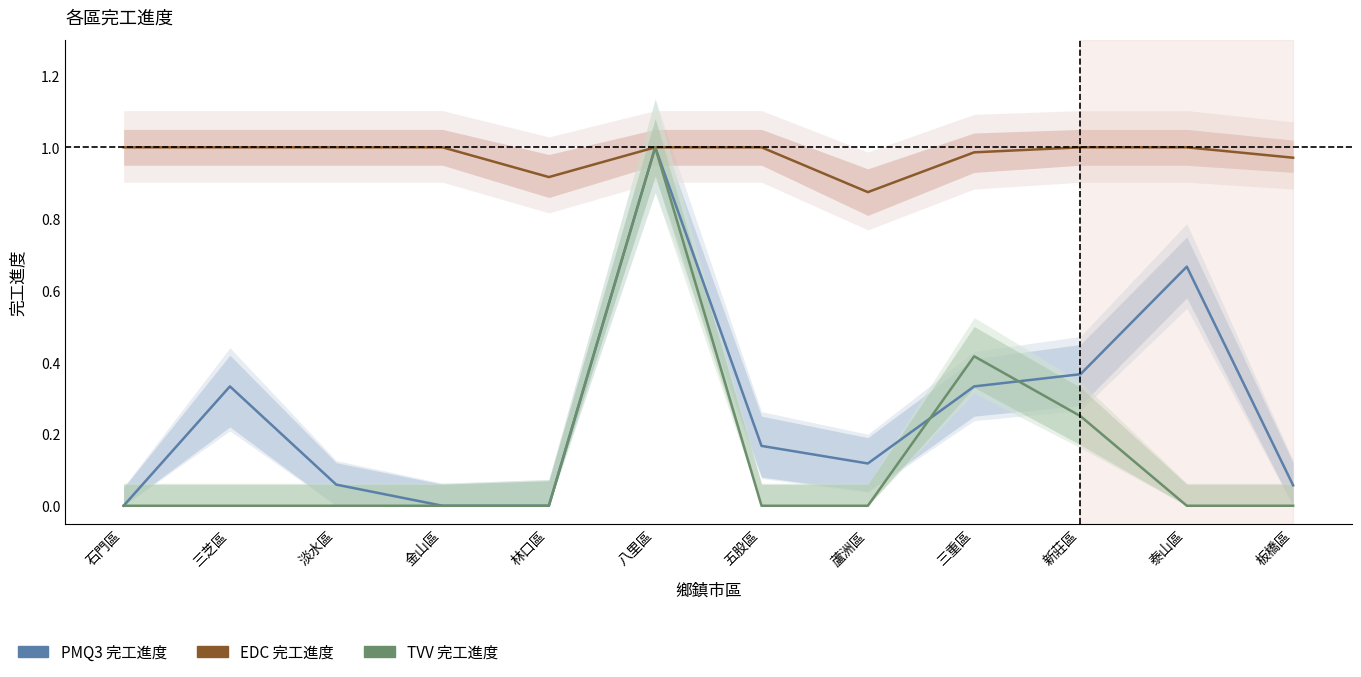

At which category is the sum across all series the highest?

八里區